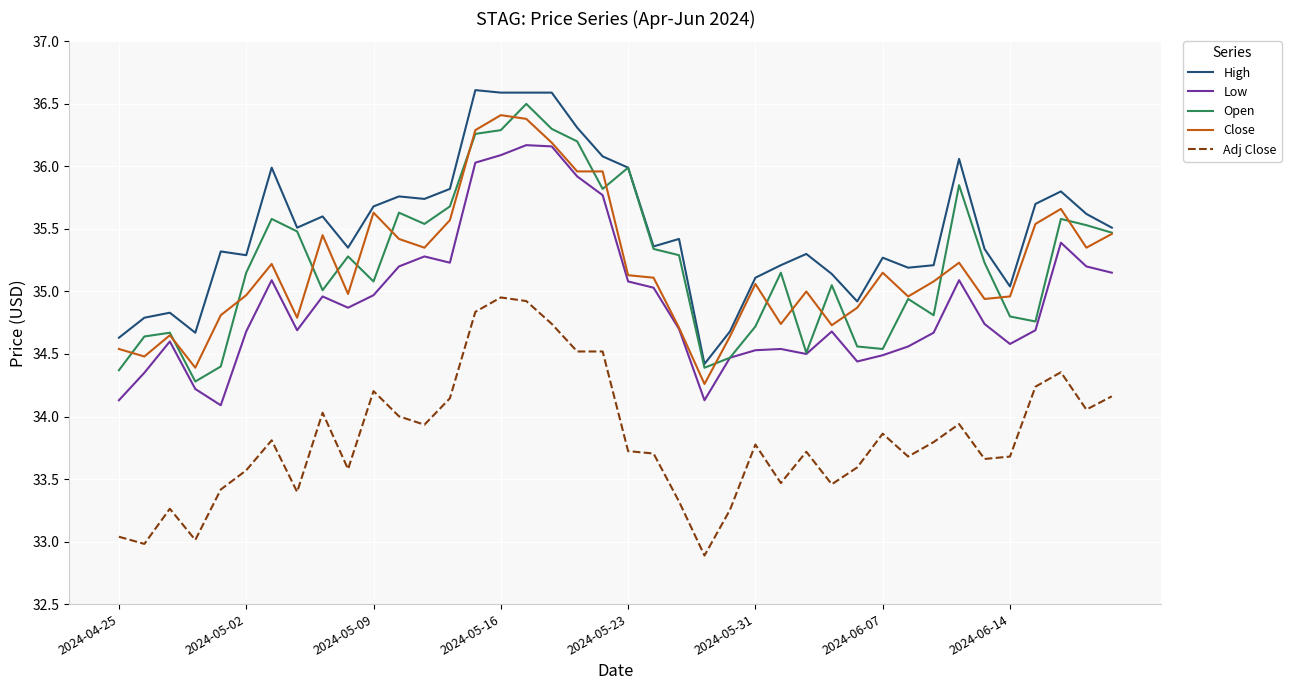

True or false: Low and High cross at least once.

False